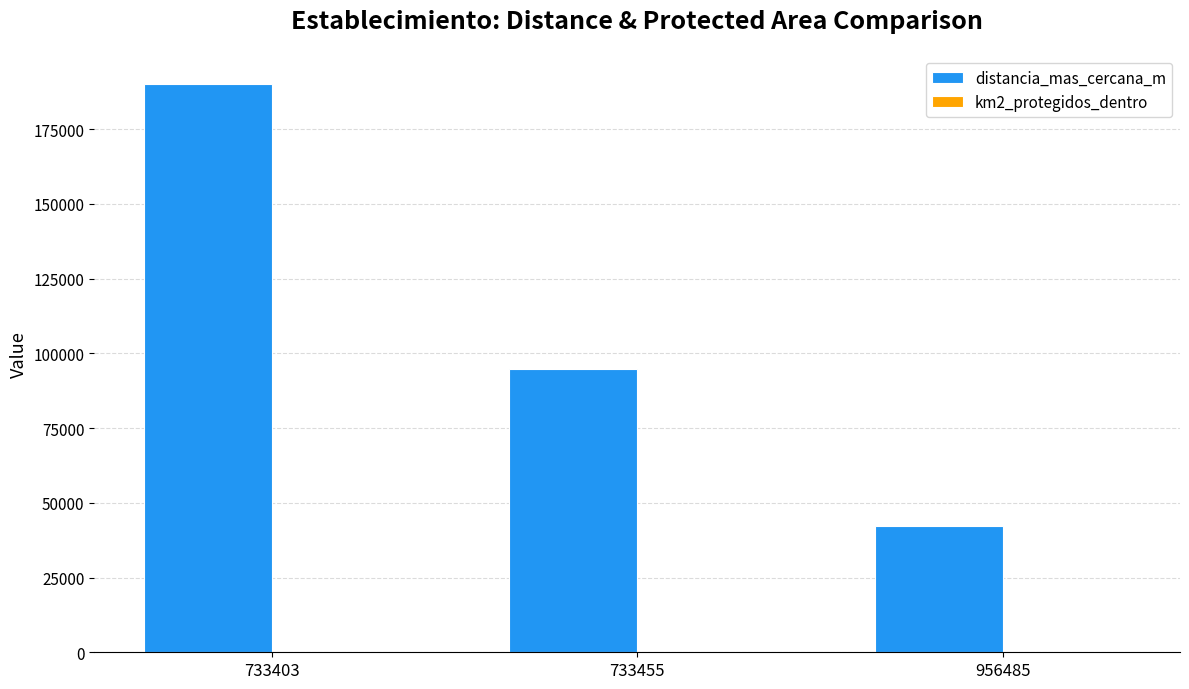

List the labels in order of value, smallest first.

956485, 733455, 733403